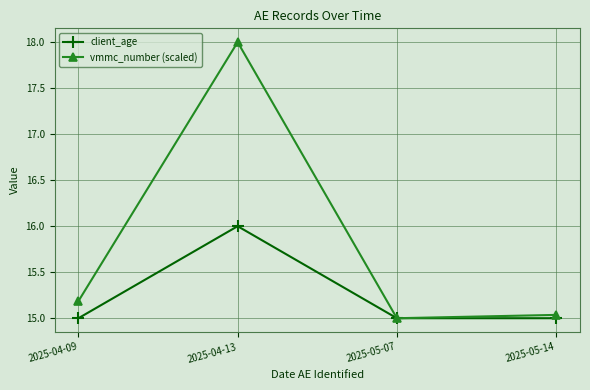

Is the value of client_age at 2025-05-07 greater than the value of vmmc_number (scaled) at 2025-05-14?

No